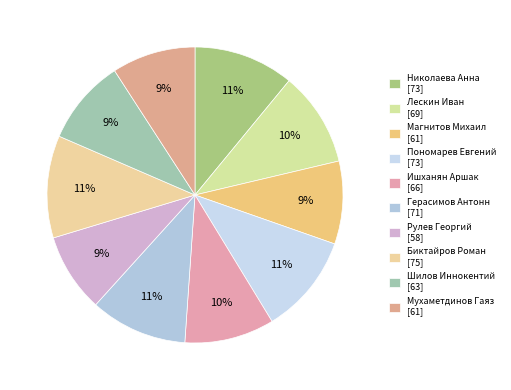

How many segments does this pie chart have?

10